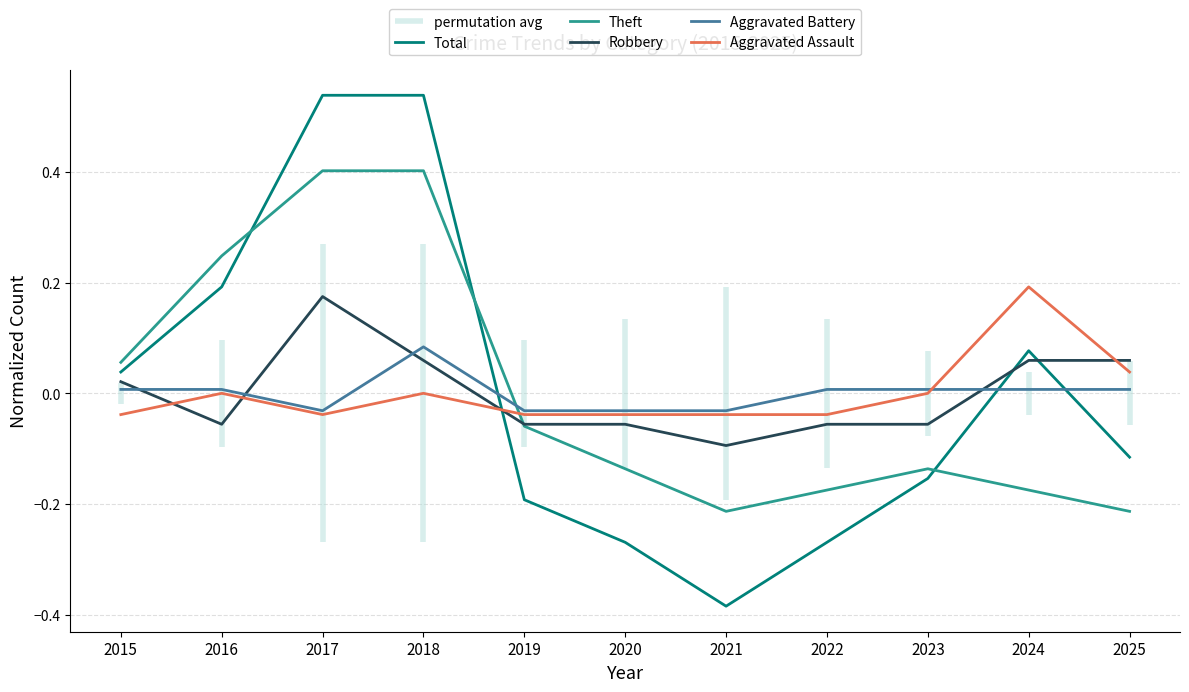

Reading left to right, transcribe all the data shown in this chart.

Total: 2015=0.0	2016=0.2	2017=0.5	2018=0.5	2019=-0.2	2020=-0.3	2021=-0.4	2022=-0.3	2023=-0.2	2024=0.1	2025=-0.1
Theft: 2015=0.1	2016=0.2	2017=0.4	2018=0.4	2019=-0.1	2020=-0.1	2021=-0.2	2022=-0.2	2023=-0.1	2024=-0.2	2025=-0.2
Robbery: 2015=0.0	2016=-0.1	2017=0.2	2018=0.1	2019=-0.1	2020=-0.1	2021=-0.1	2022=-0.1	2023=-0.1	2024=0.1	2025=0.1
Aggravated Battery: 2015=0.0	2016=0.0	2017=-0.0	2018=0.1	2019=-0.0	2020=-0.0	2021=-0.0	2022=0.0	2023=0.0	2024=0.0	2025=0.0
Aggravated Assault: 2015=-0.0	2016=0.0	2017=-0.0	2018=0.0	2019=-0.0	2020=-0.0	2021=-0.0	2022=-0.0	2023=0.0	2024=0.2	2025=0.0